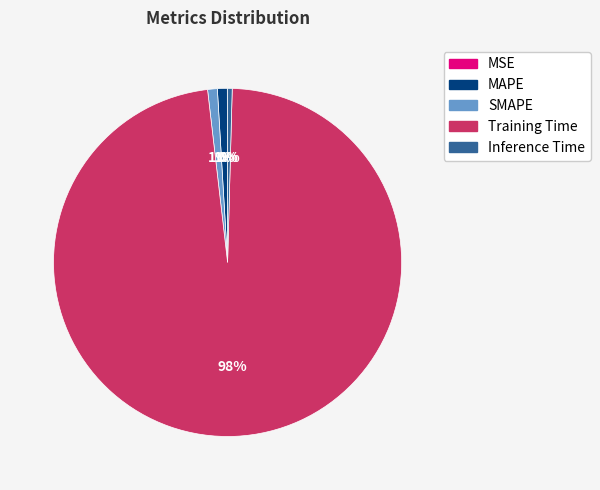

To the nearest percent, what is the combined percentage of MAPE and Inference Time?

1%